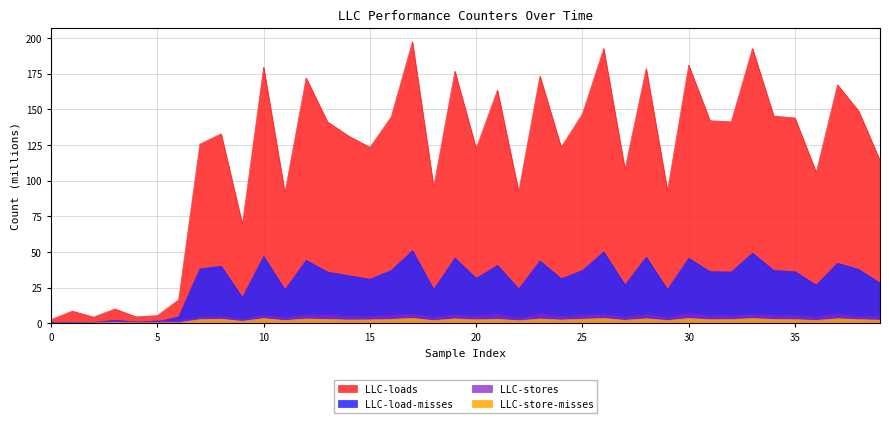

The LLC-loads series shows 58.0 at 27. True or false?

False